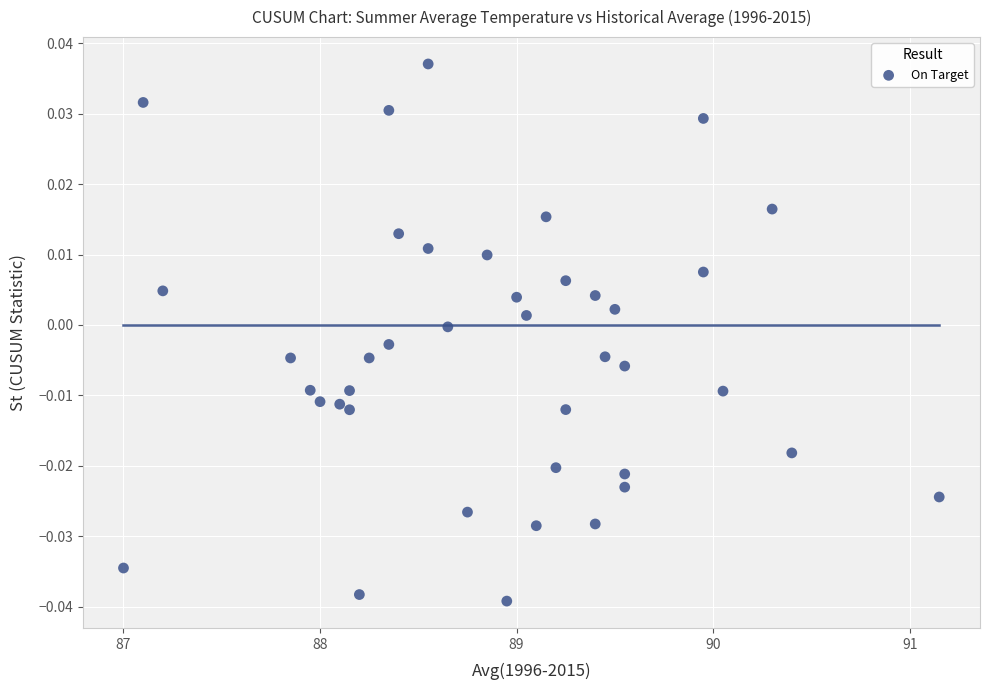

What is the range of X values (max minus min)?

4.2